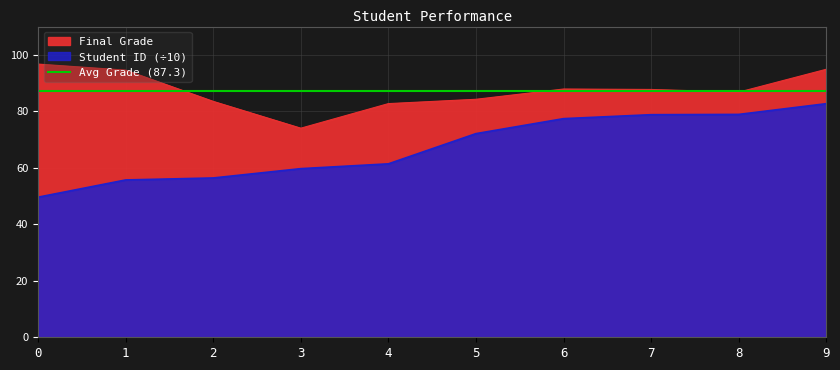

True or false: Final Grade and Student ID cross at least once.

False